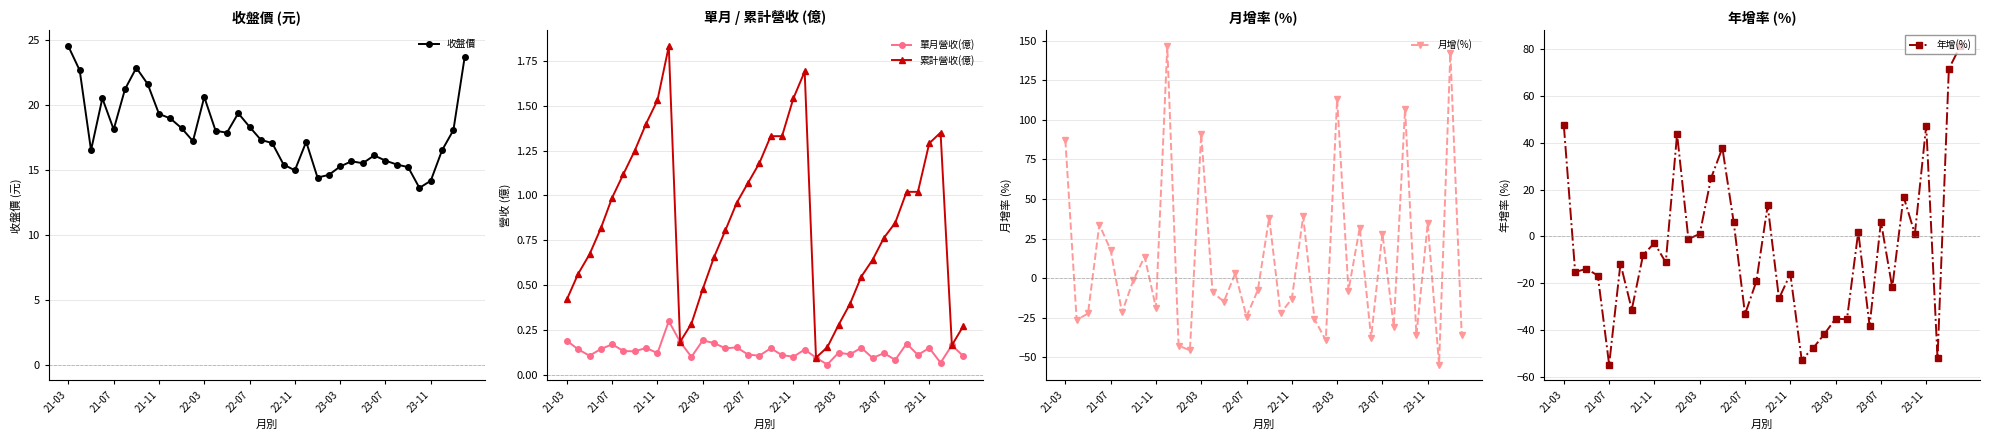

True or false: 年增(%) has more than 0 points higher than both neighbors.

True